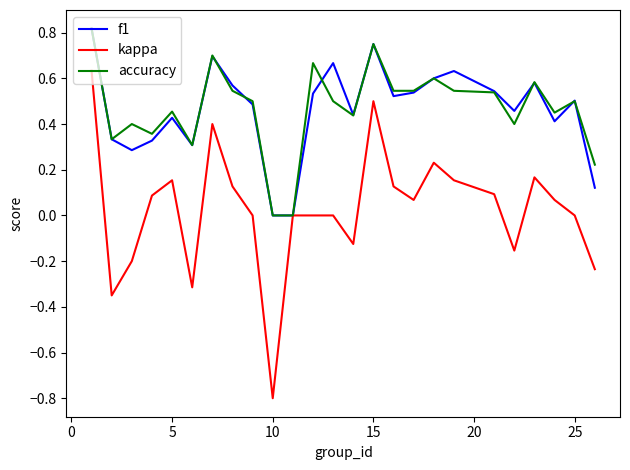

After their last crossing, which series has the higher values: f1 or accuracy?

accuracy